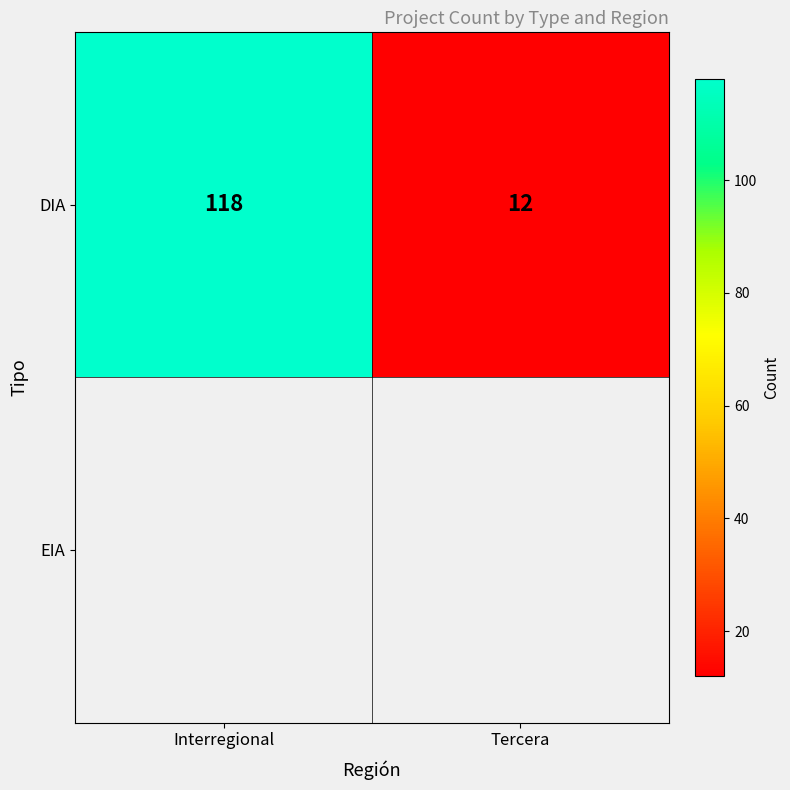

How many series are shown in this chart?

2